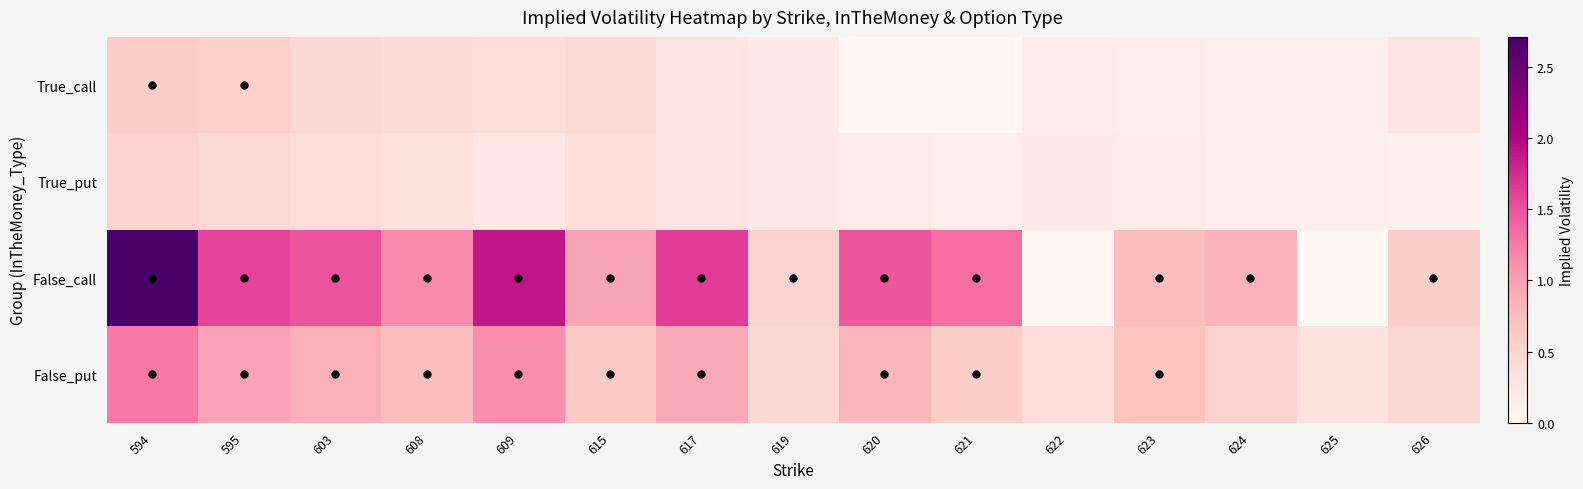

What is the spread (max minus min) of values at 624?

0.7